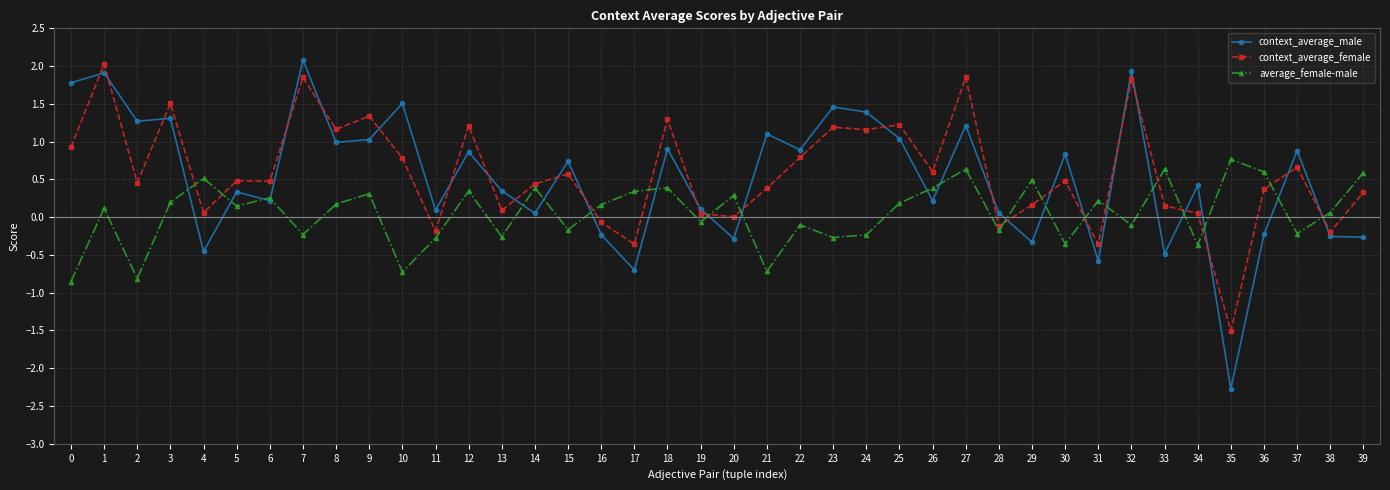

What is the difference between the highest and lowest values at 5?

0.3